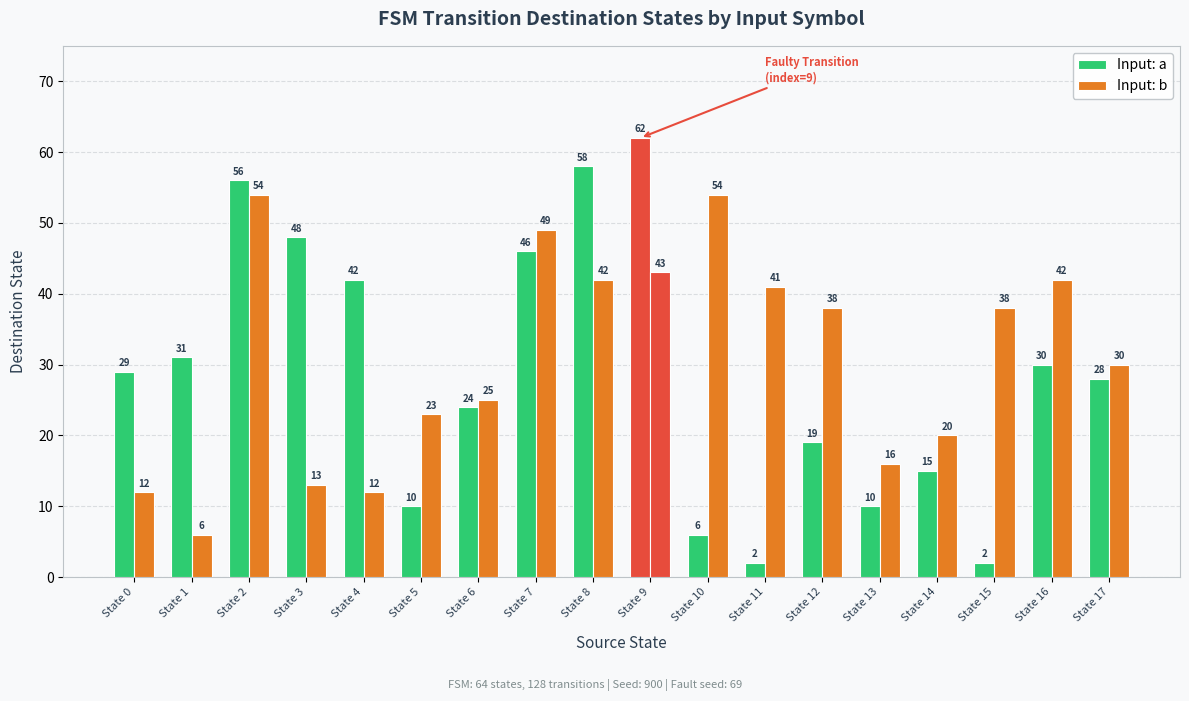

What is the value of the Input: b bar at the 15th from the left?

20